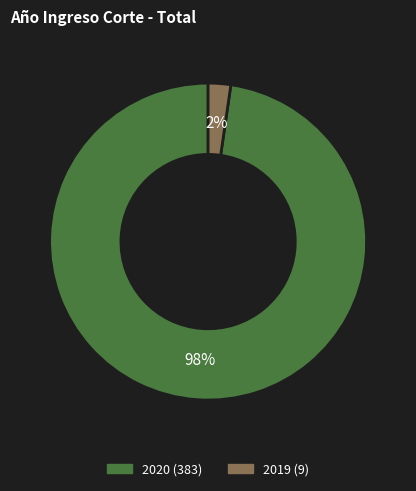

How many slices are in this pie chart?

2